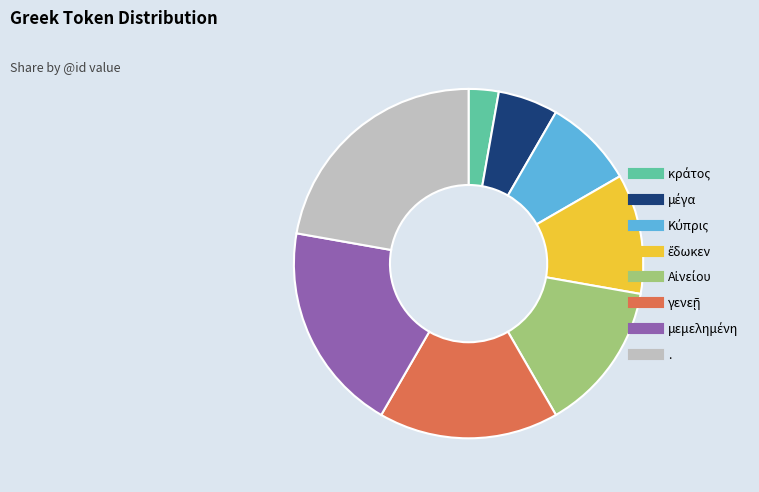

Does any single category account for the majority?

No